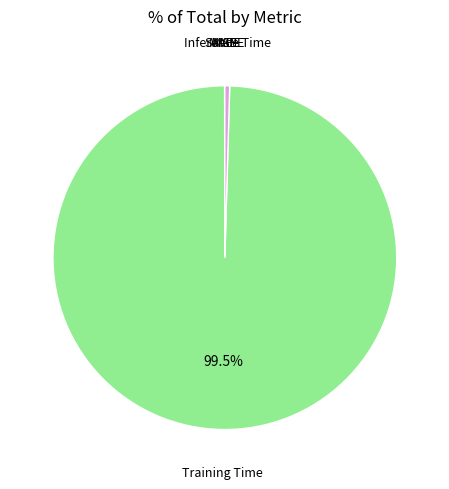

Which has a higher value, Training Time or Inference Time?

Training Time